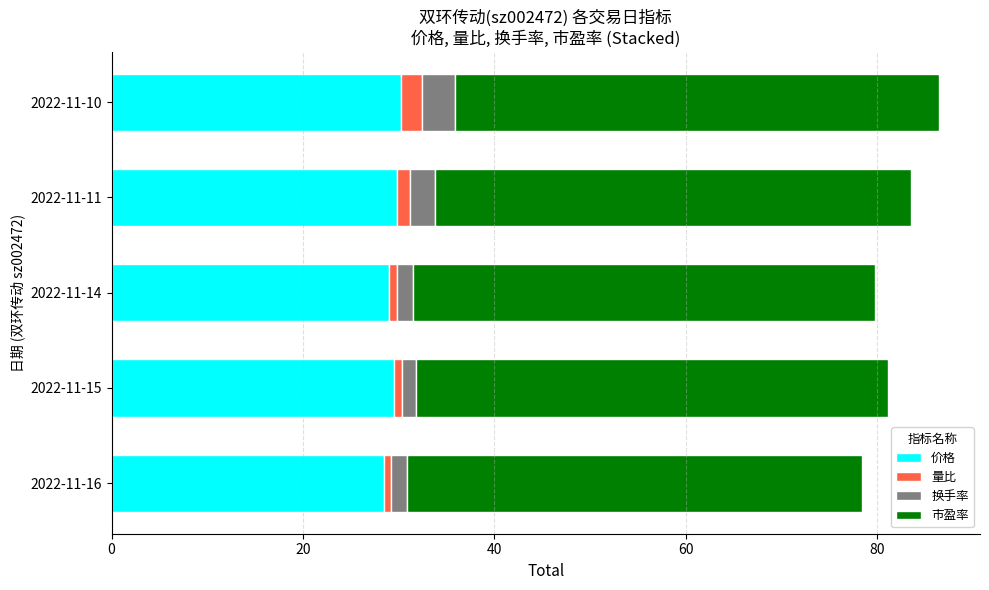

The value of 价格 at 2022-11-10 is 30.3. True or false?

True